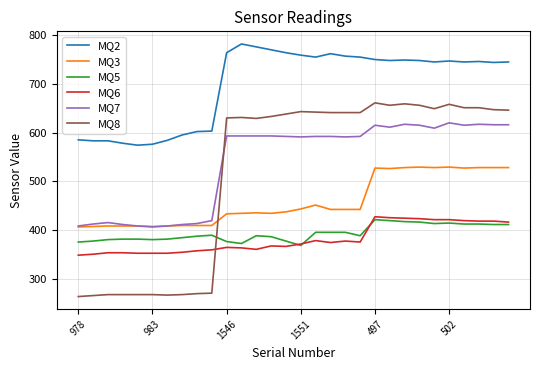

What is the lowest value of the MQ3 series?

406